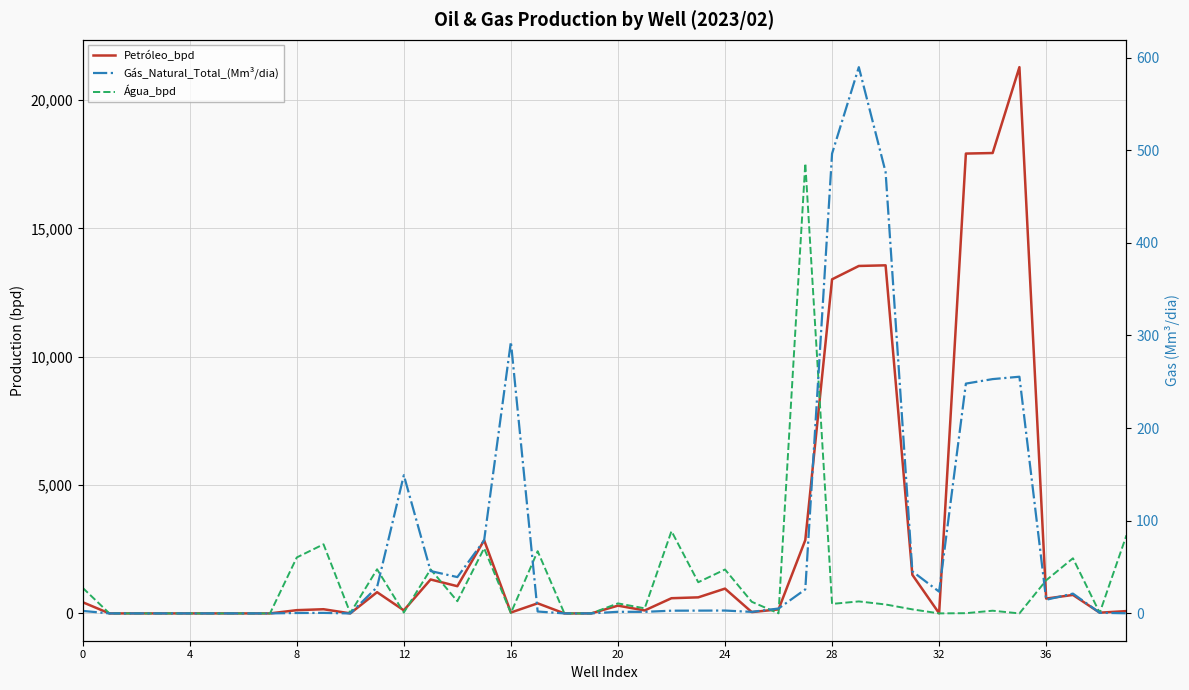

What is the sum of the Petróleo_bpd values at 30 and 29?

27092.1